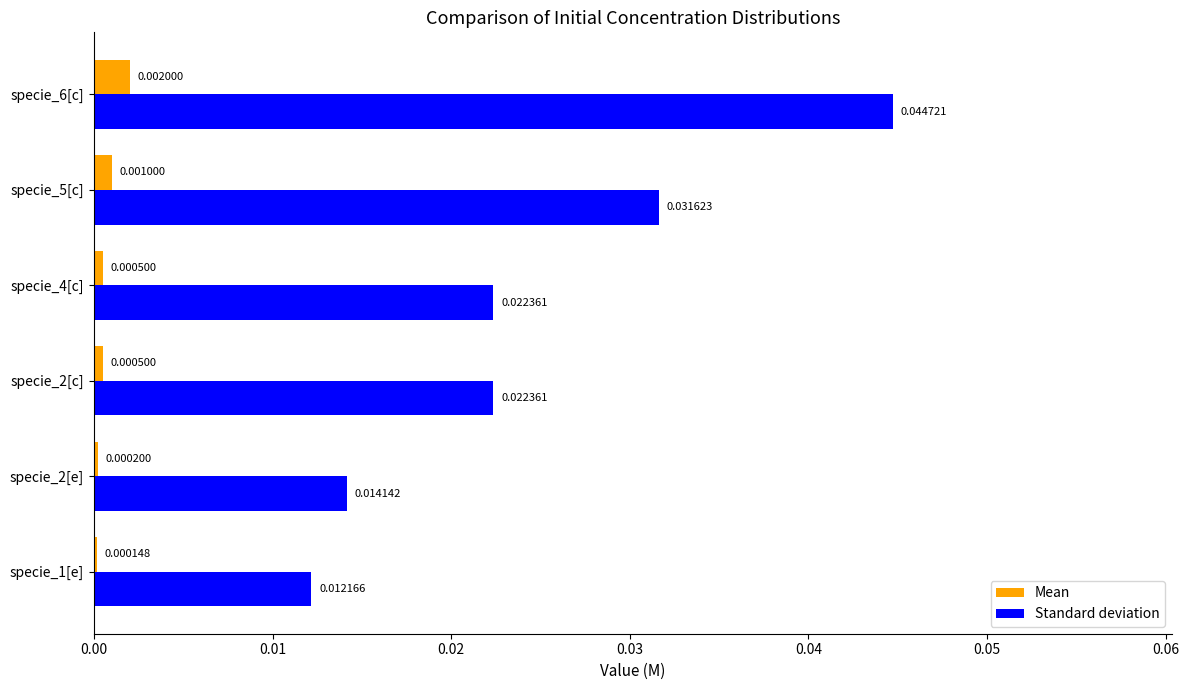

Between specie_2[e] and specie_5[c], which series saw the biggest shift?

Standard deviation